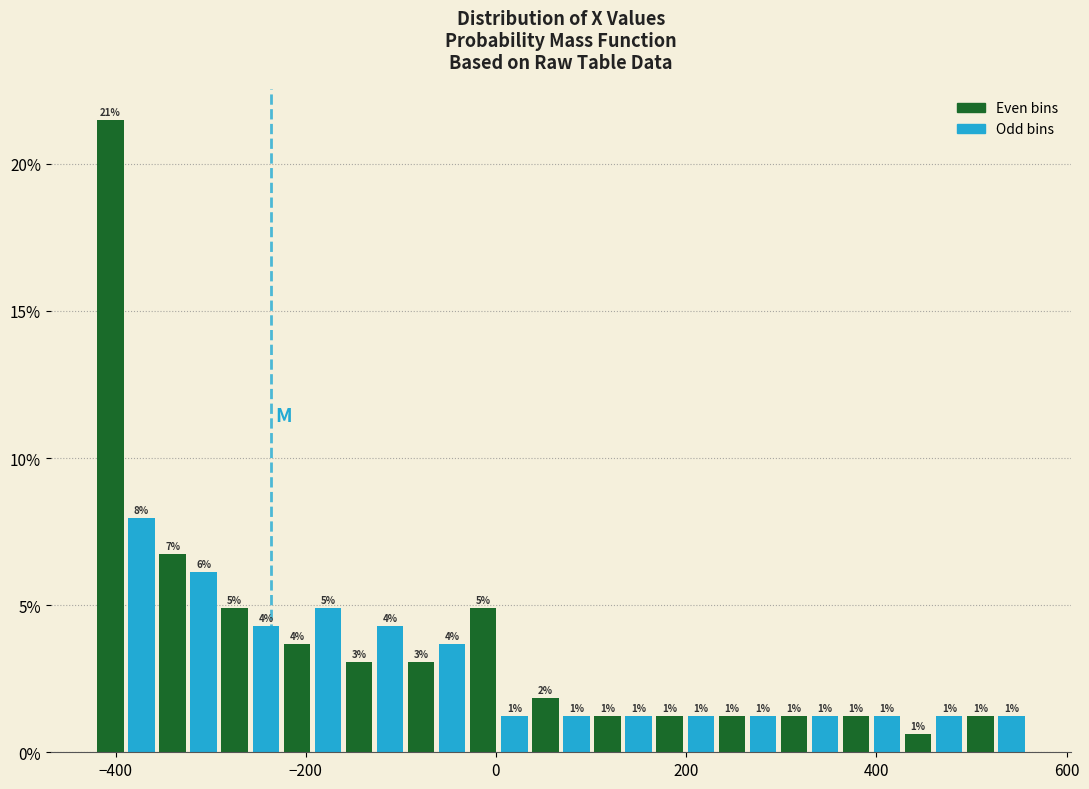

Read against the x-axis, roughly where is the centre of the tallest bar?

-400